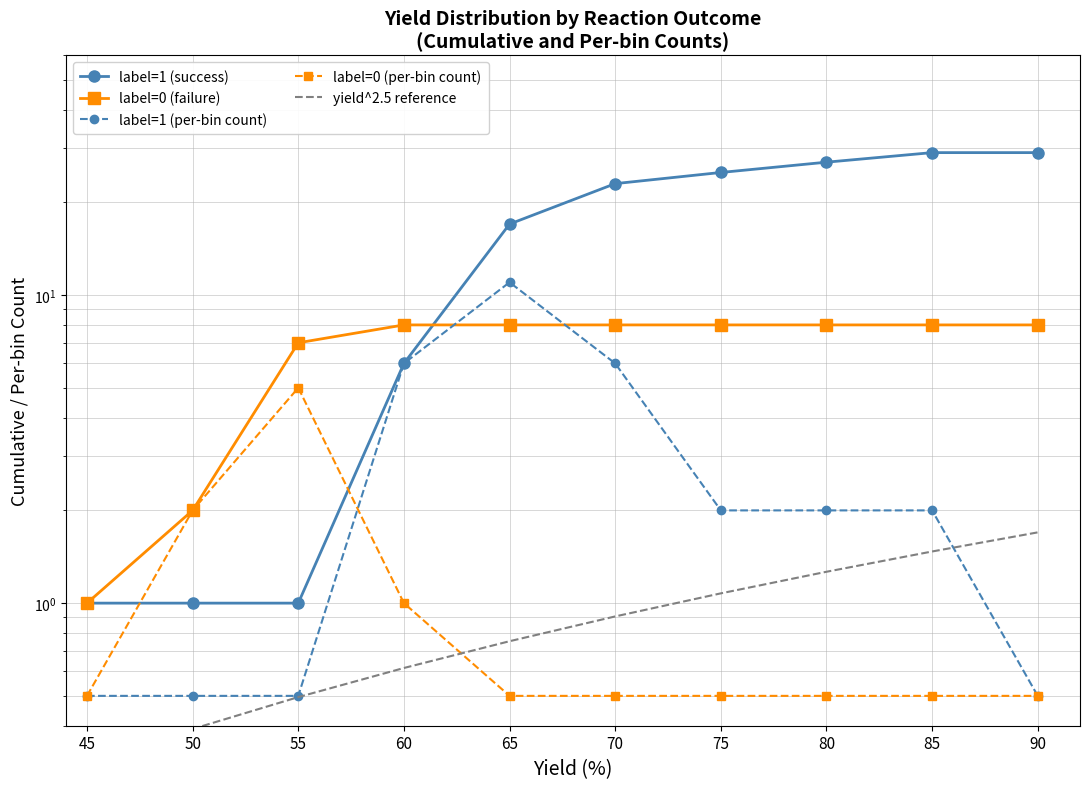

Which category has the lowest value in the label=1 (success) series?

45